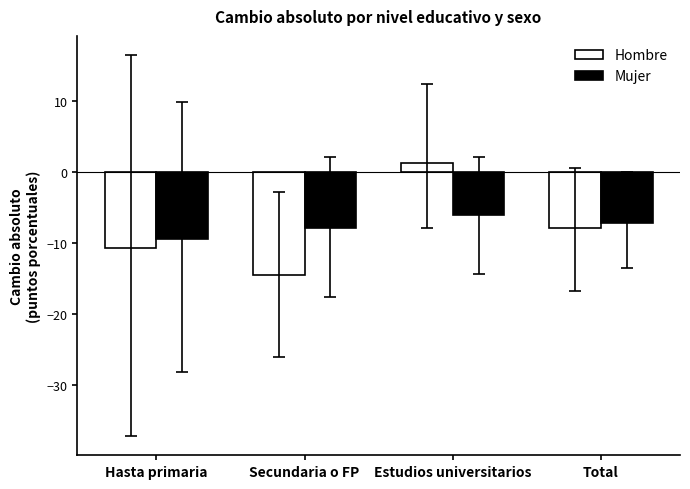

List the series in order of their peak value, highest first.

Hombre, Mujer